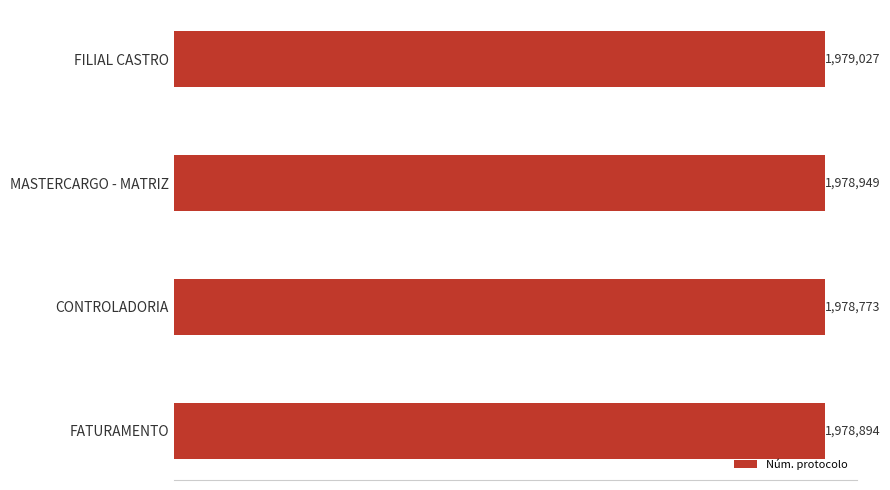

Rank the categories by value from lowest to highest.

CONTROLADORIA, FATURAMENTO, MASTERCARGO - MATRIZ, FILIAL CASTRO